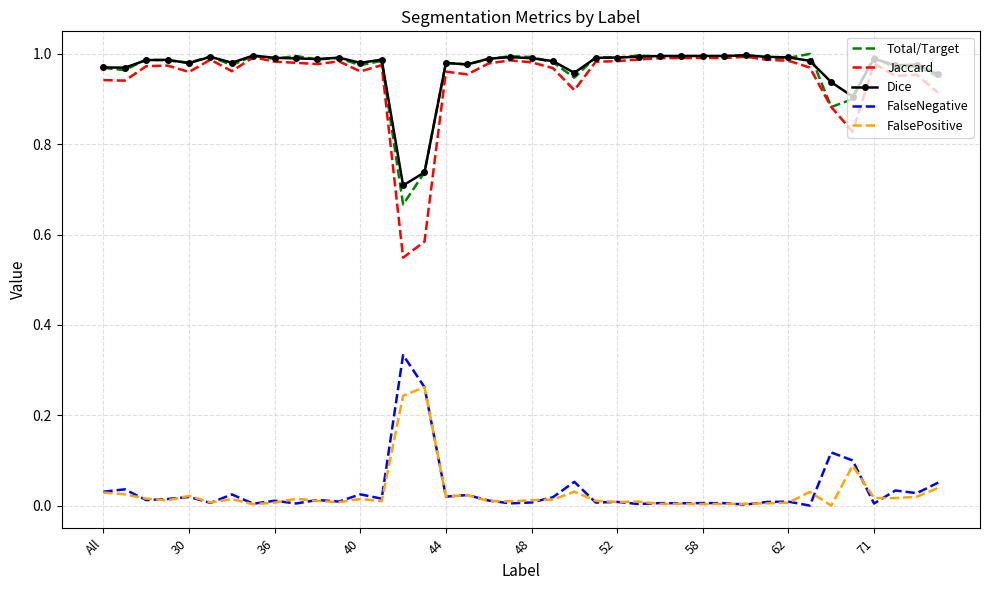

True or false: FalseNegative and Dice cross at least once.

False